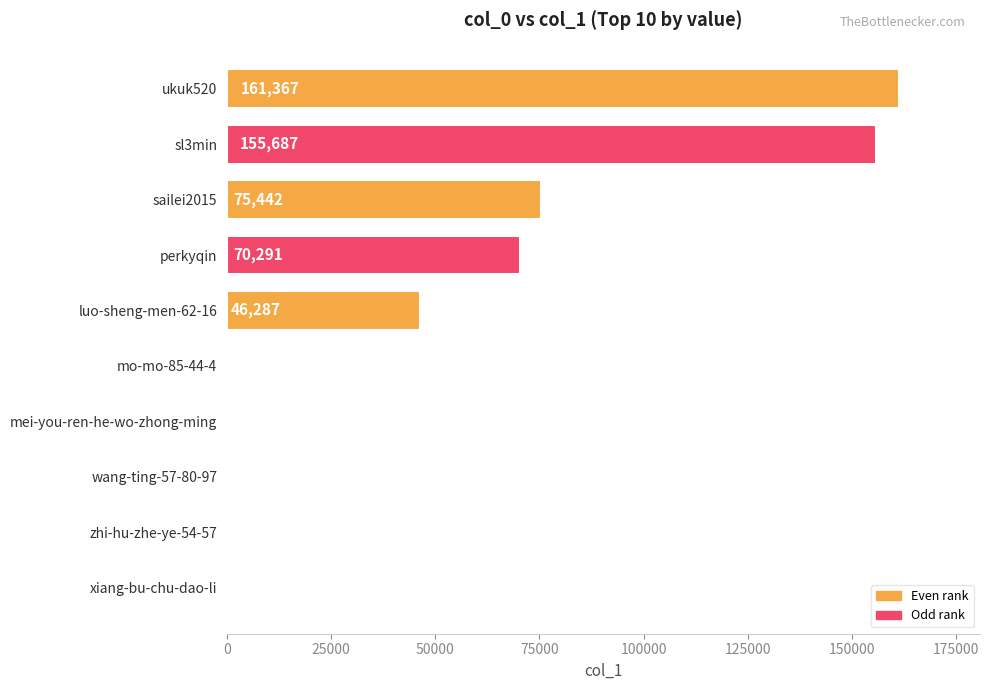

Are the bars horizontal?

Yes